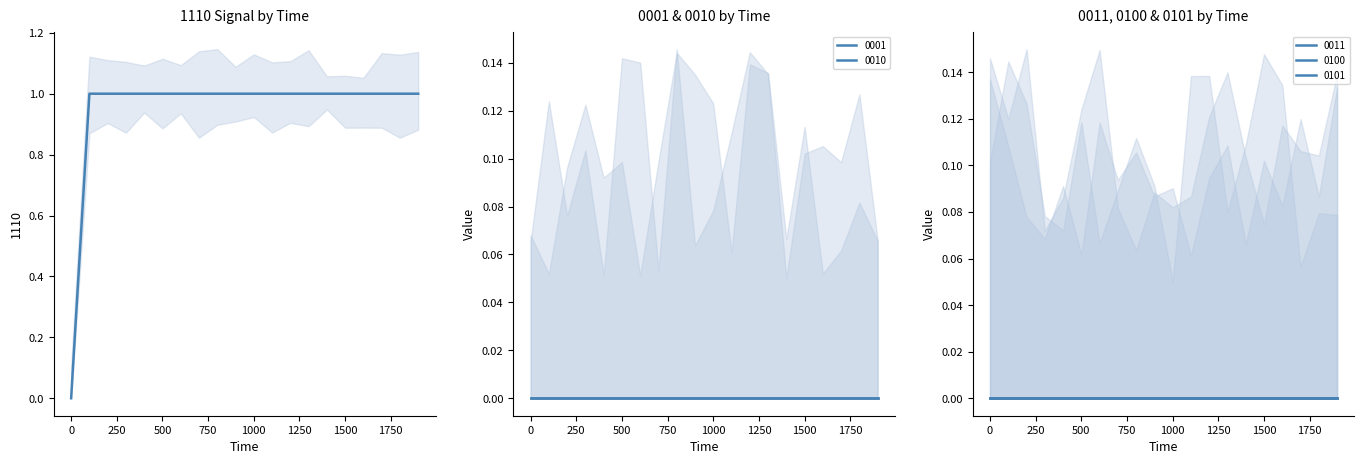

What is the greatest value displayed?

1